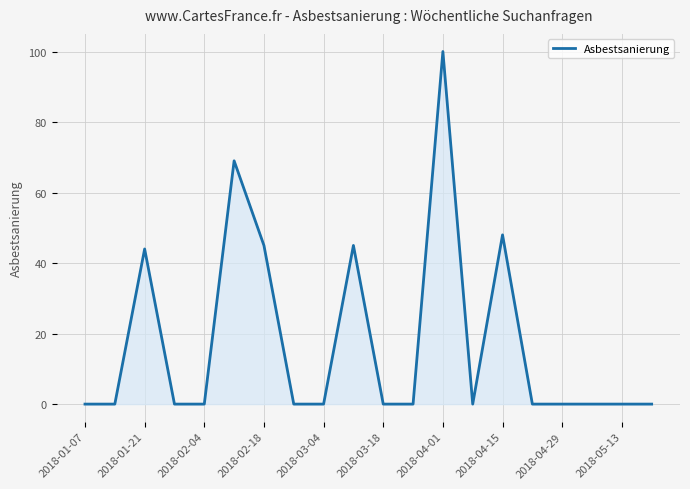

What is the difference between the maximum and minimum values?

100